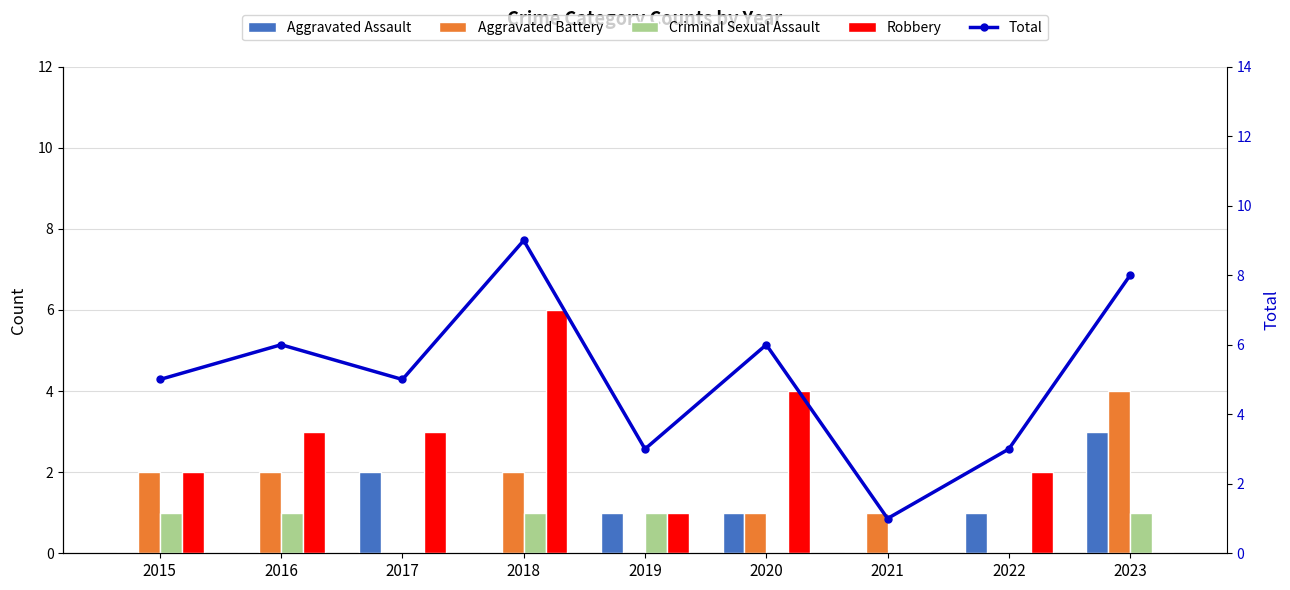

Rank the series by their maximum value, from lowest to highest.

Criminal Sexual Assault, Aggravated Assault, Aggravated Battery, Robbery, Total